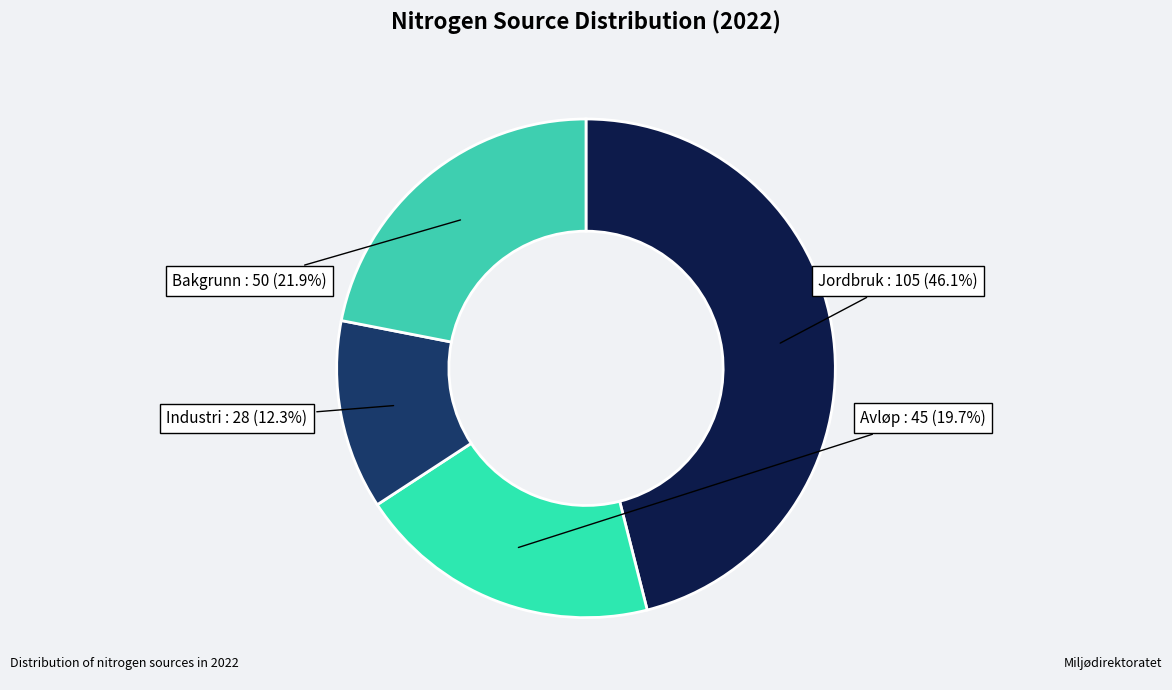

To the nearest percent, what portion does Bakgrunn represent?

22%